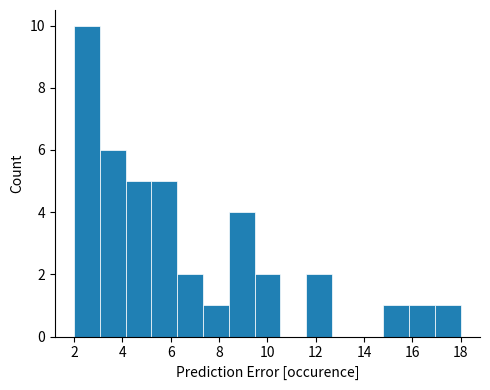

Reading left to right, list every bar in this chart as the range it spans on the x-axis followed by its height. Neither the bar edges nor the heights are printed on the chart, so give them approximately, as read against the axes.

2.0 to 3.0: 10
3.0 to 4.2: 6
4.2 to 5.2: 5
5.2 to 6.2: 5
6.2 to 7.4: 2
7.4 to 8.4: 1
8.4 to 9.4: 4
9.4 to 10.6: 2
10.6 to 11.6: 0
11.6 to 12.6: 2
12.6 to 13.8: 0
13.8 to 14.8: 0
14.8 to 15.8: 1
15.8 to 17.0: 1
17.0 to 18.0: 1